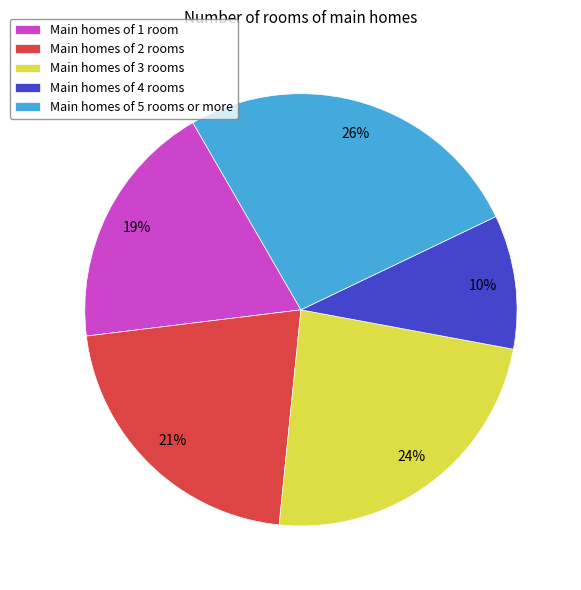

Which category has the smallest portion of the pie?

Main homes of 4 rooms